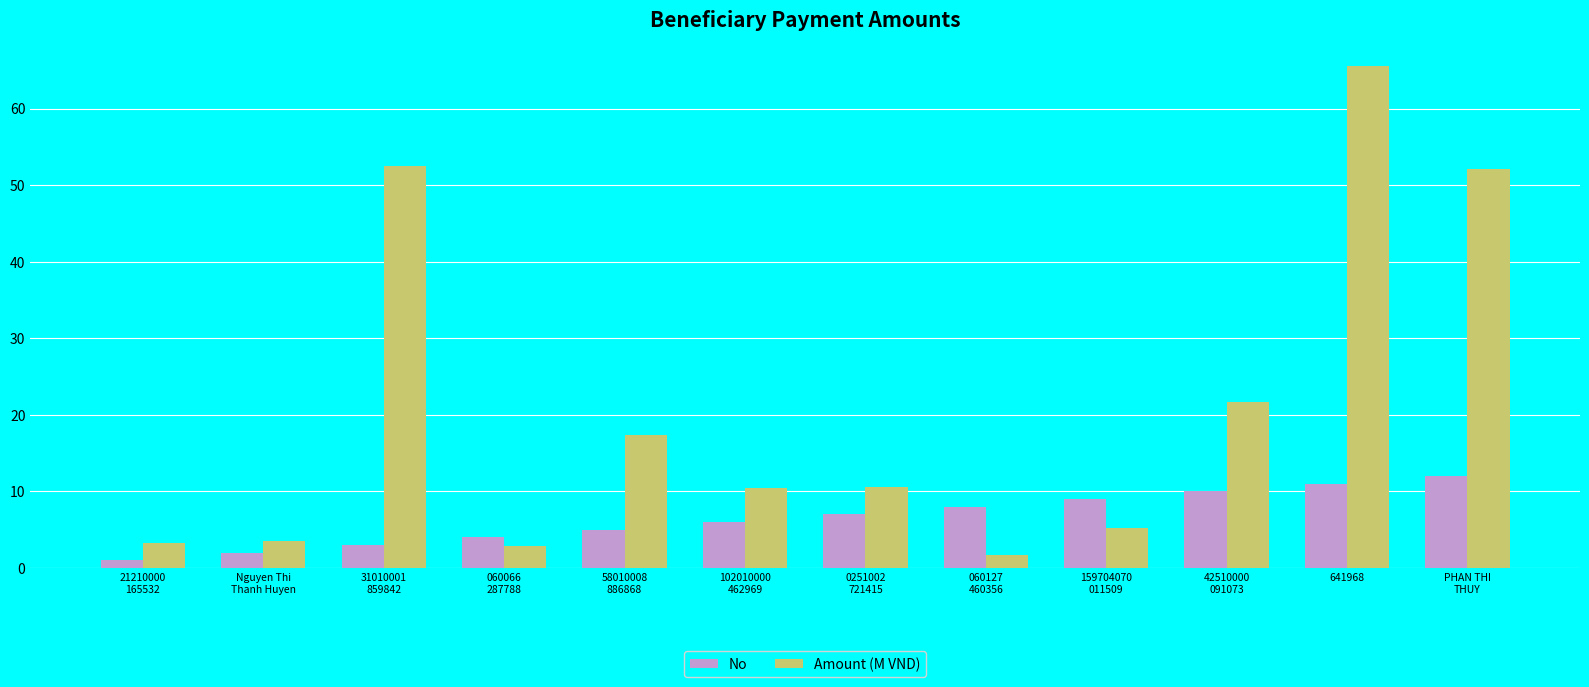

Which series changed the most between 21210000
165532 and 102010000
462969?

Amount (M VND)